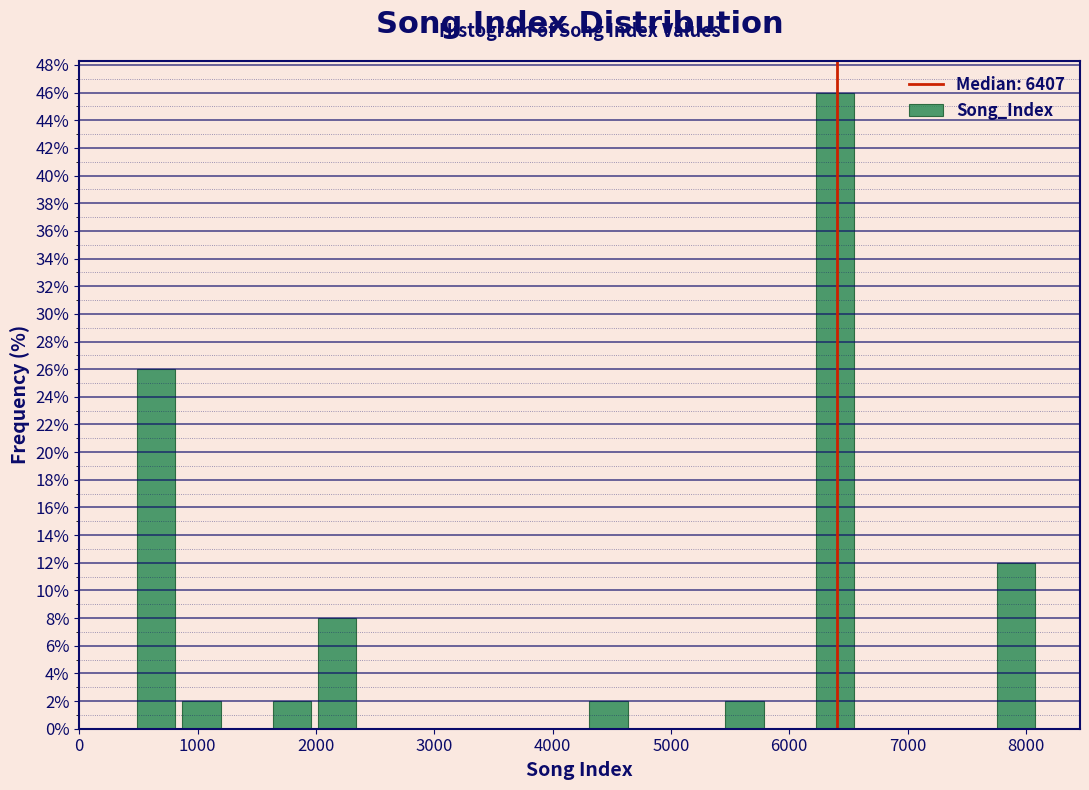

Around what value on the x-axis is the tallest bar? Give the approximate position of its centre, as read against the axis.

6400